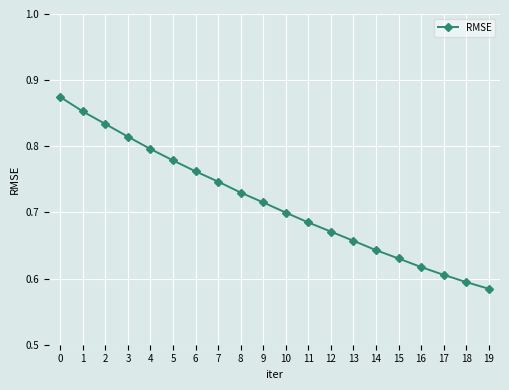

True or false: there are more than 2 points higher than both neighbors.

False